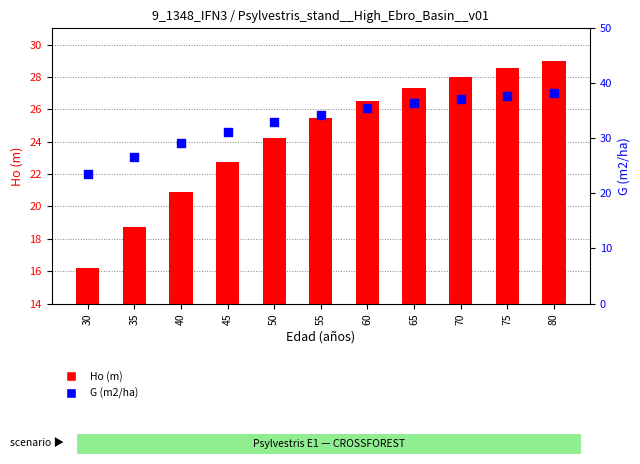

At which category is the sum across all series the highest?

80